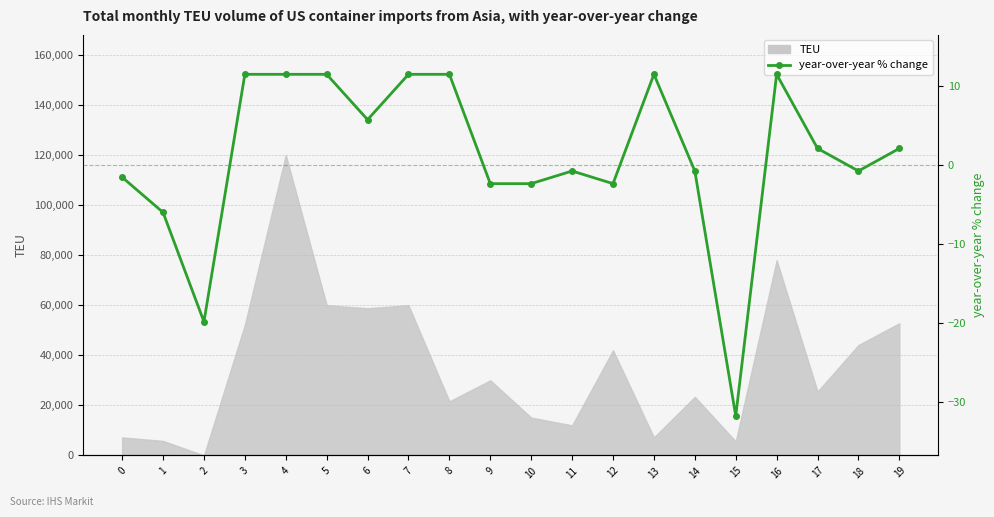

What is the ratio of the value at 7 to the value at 6?

2.0